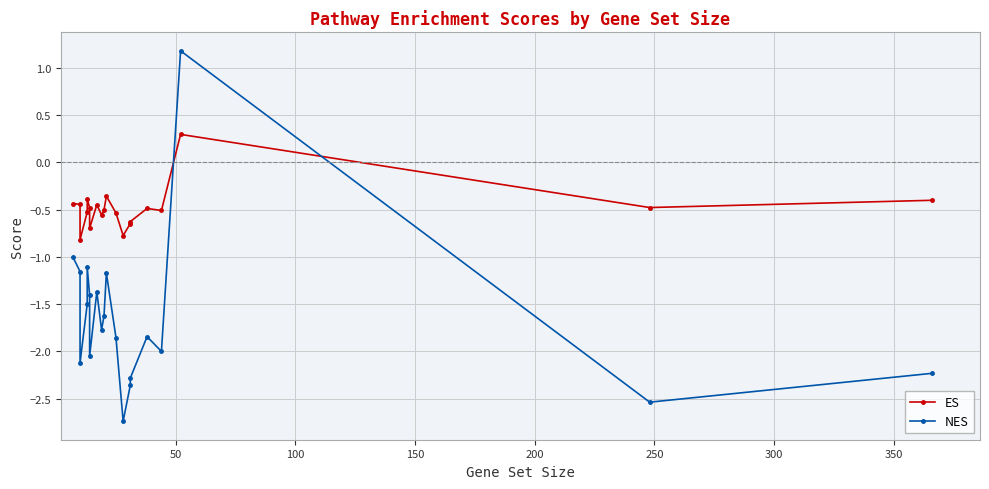

At how many categories does at least one series exceed -2?

20